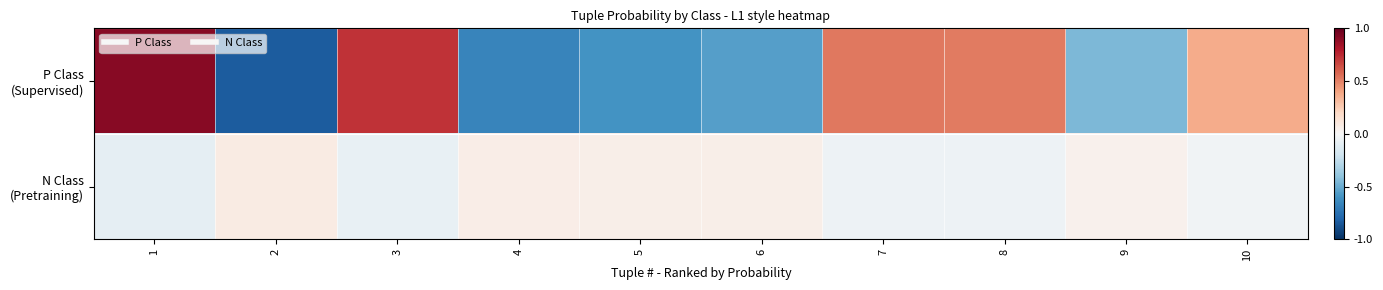

What is the difference between the highest and lowest values at 4?

0.7